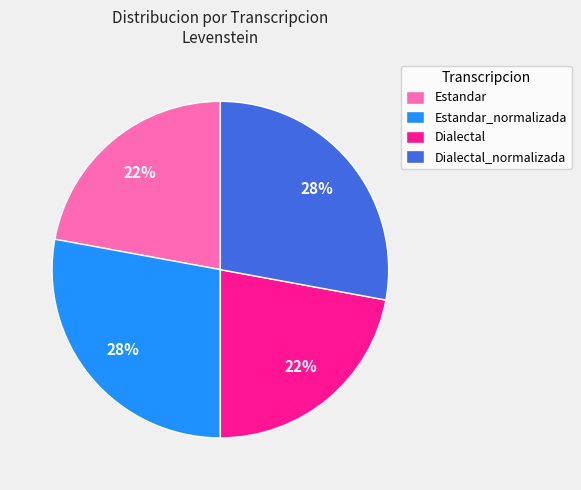

Approximately how many times larger is the value at Estandar compared to Dialectal_normalizada?

0.8